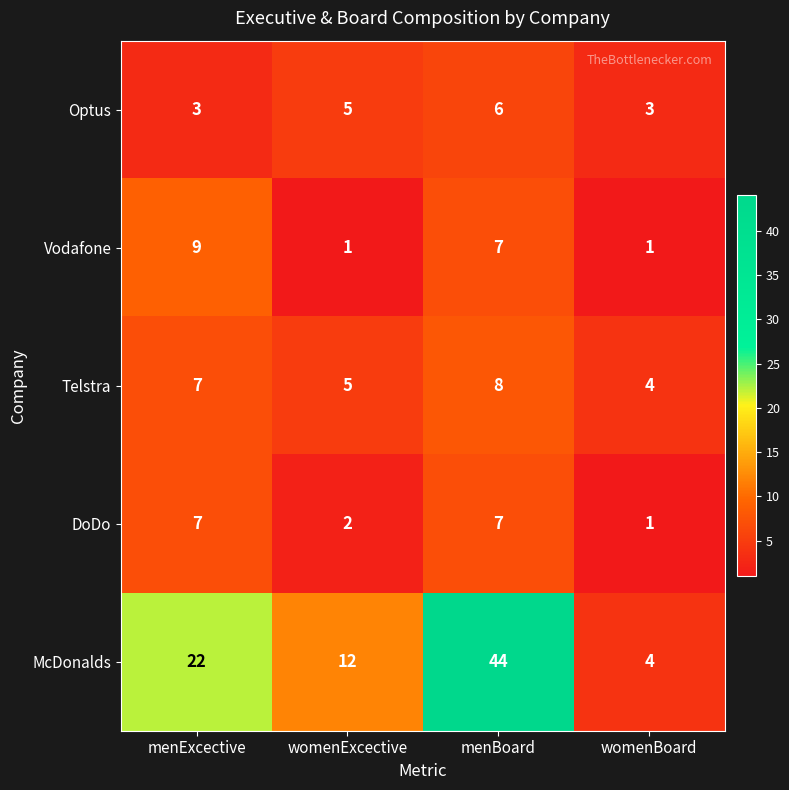

At which category is the sum across all series the highest?

menBoard